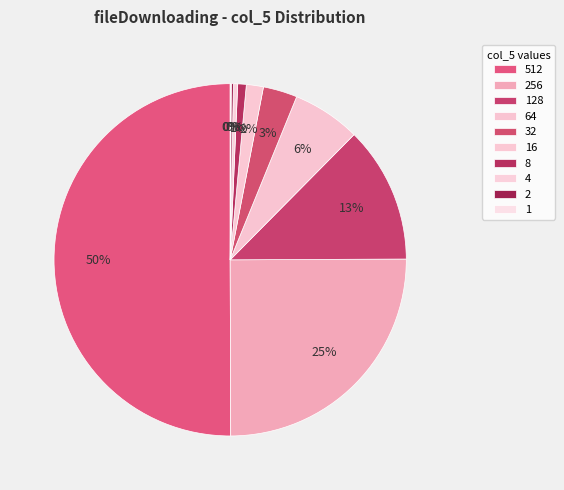

What is the smallest slice in the pie chart?

1